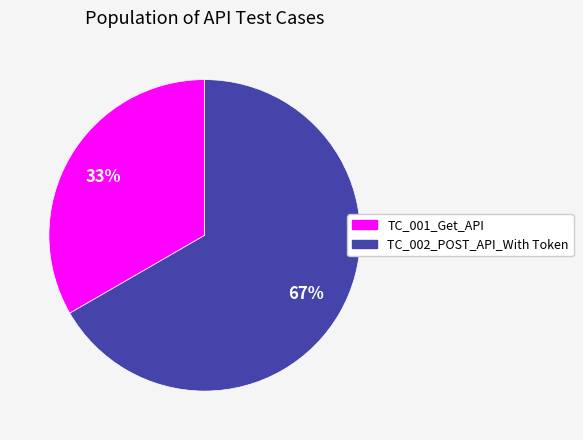

To the nearest percent, what is the combined percentage of TC_002_POST_API_With Token and TC_001_Get_API?

100%